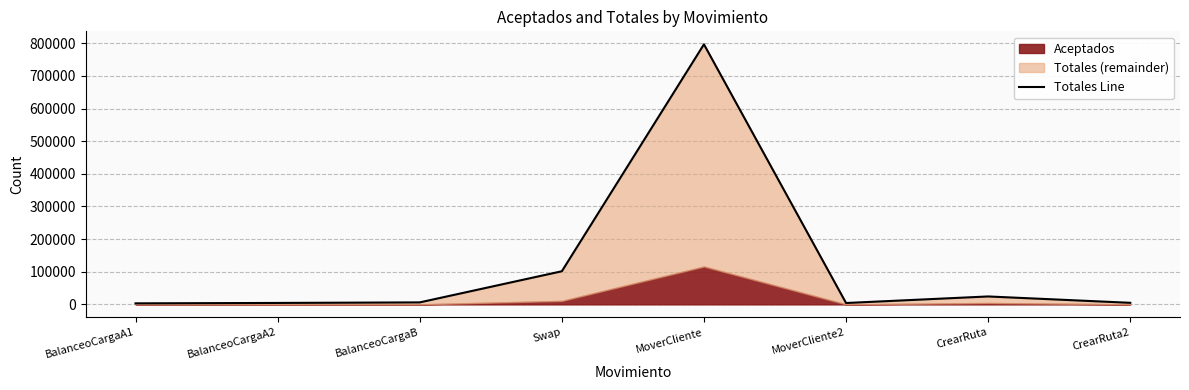

The chart shows a value of 24272 at CrearRuta. True or false?

True